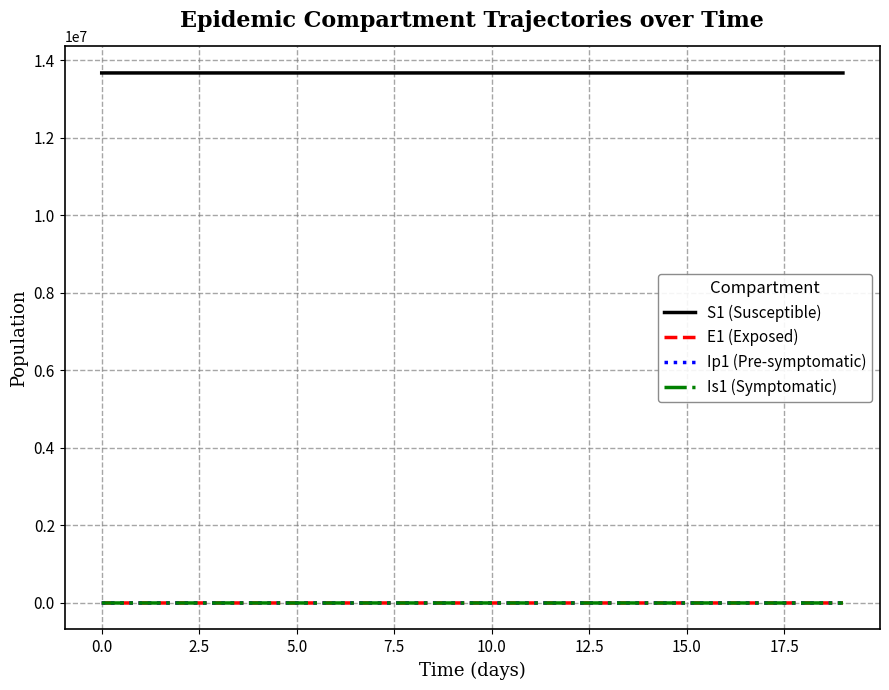

True or false: S1 (Susceptible) and Ip1 (Pre-symptomatic) cross at least once.

False